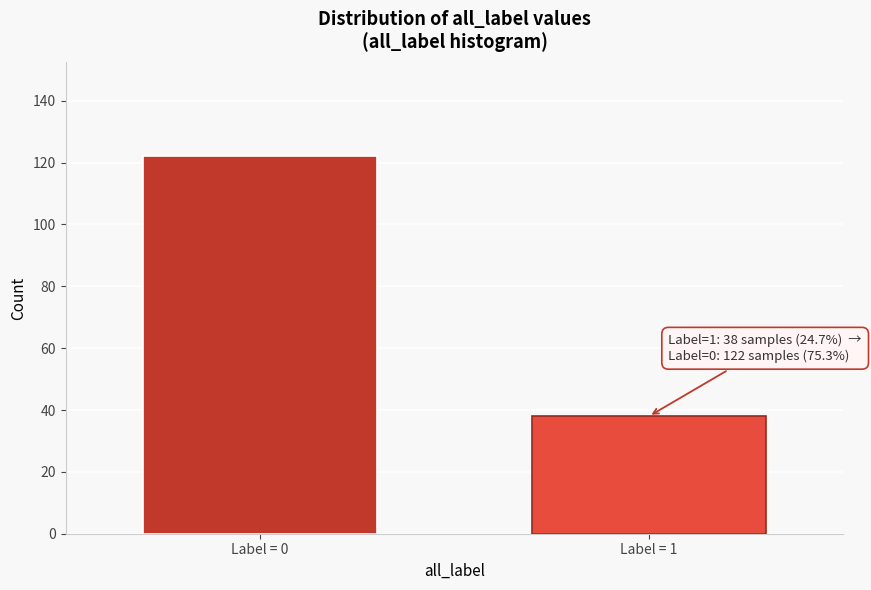

Reading left to right, transcribe all the data shown in this chart.

Label = 0=122	Label = 1=38